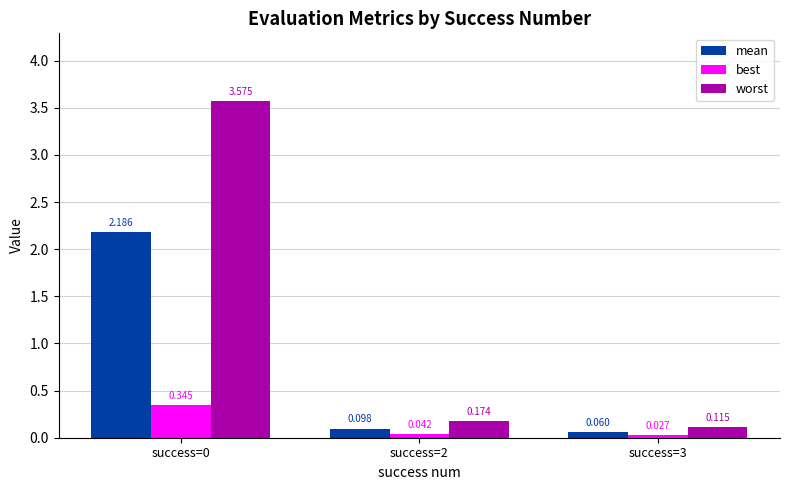

What is the total value across all series at success=0?

6.1